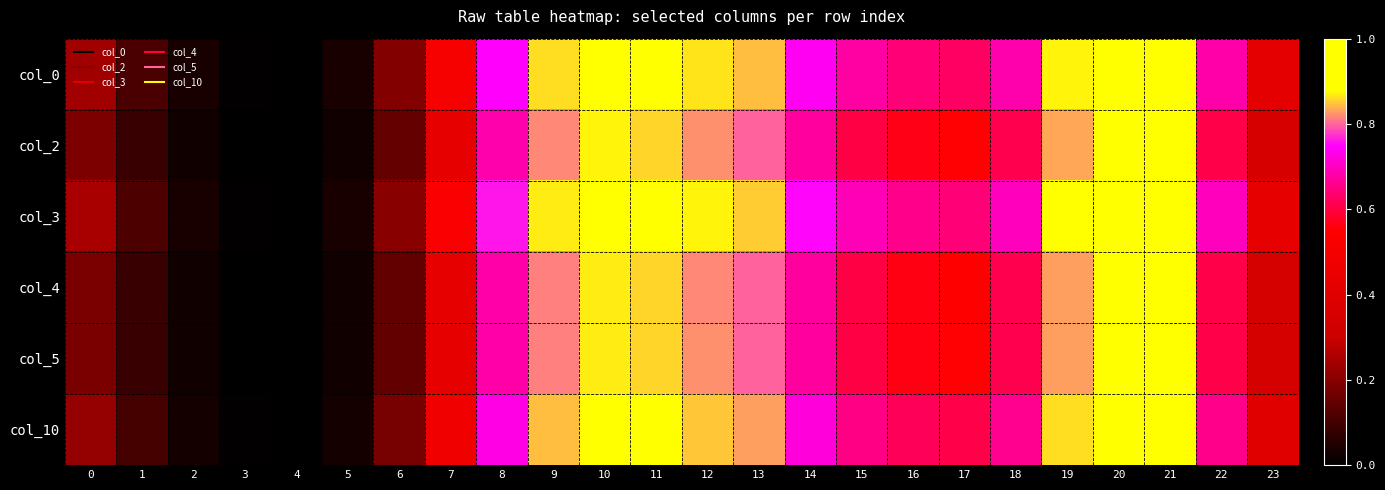

Which label corresponds to the smallest value in the chart?

4